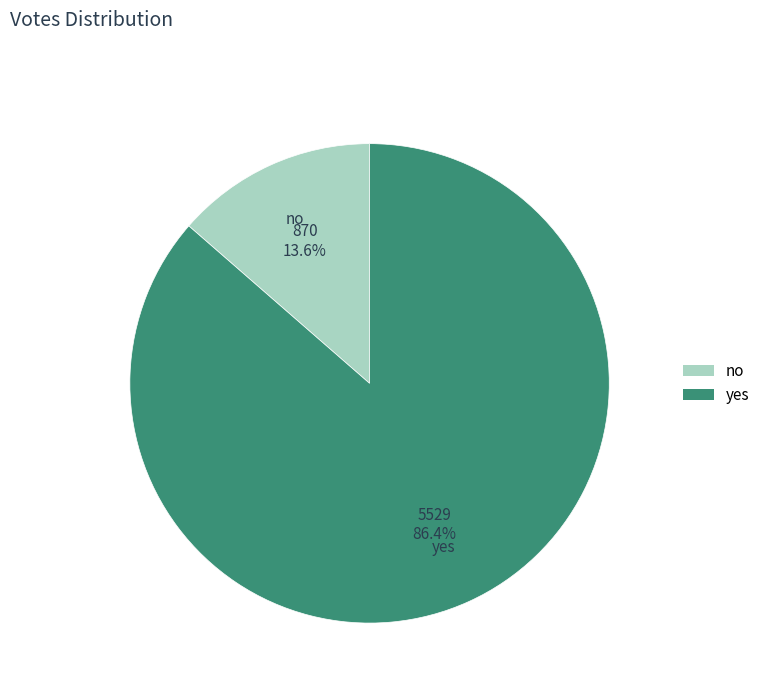

Which has a higher value, no or yes?

yes